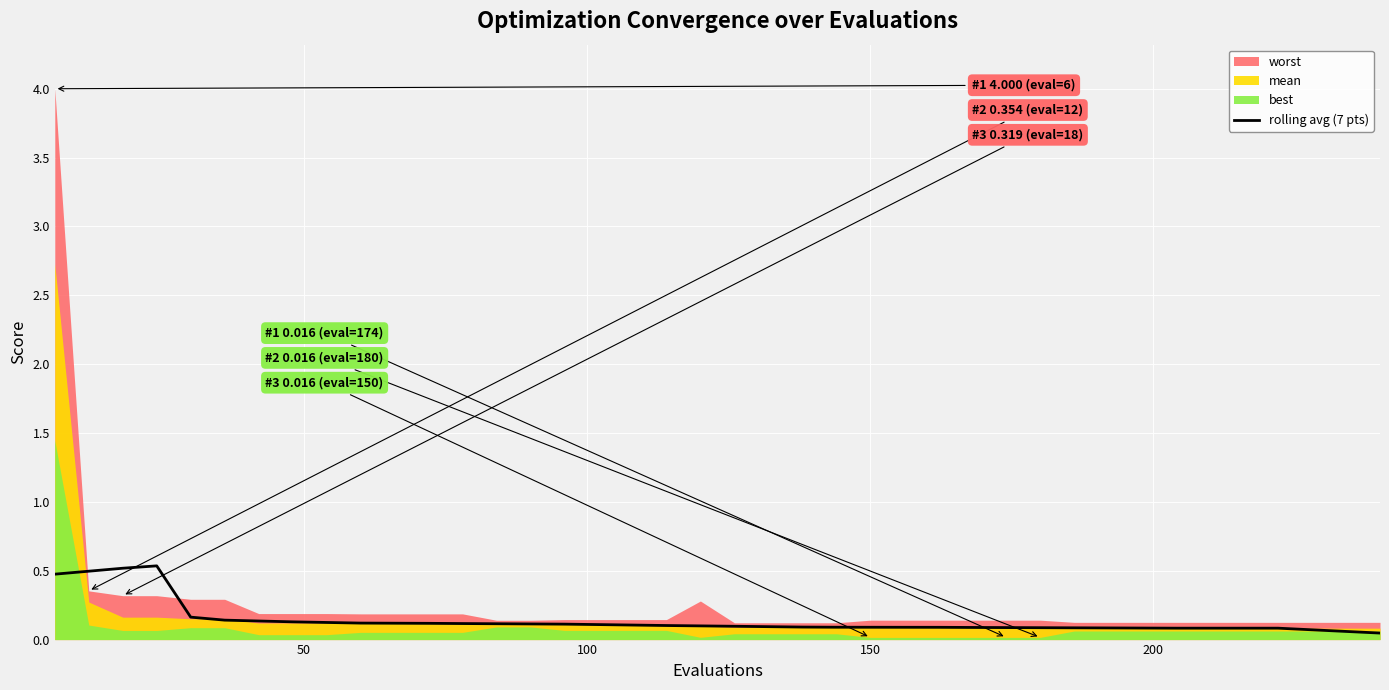

True or false: there are more than 0 points higher than both neighbors.

True